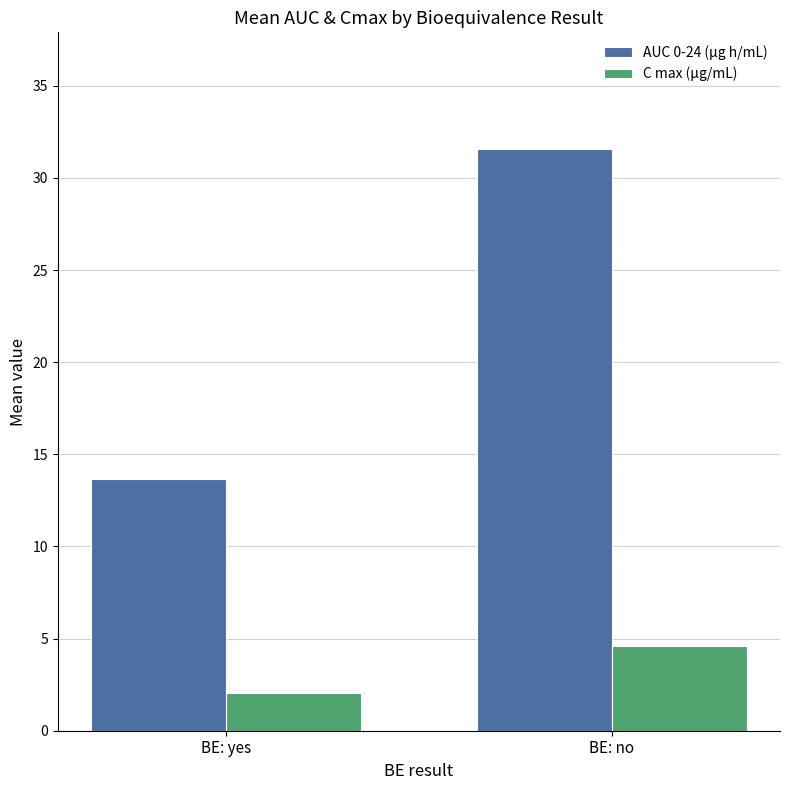

The value of C max (μg/mL) at BE: no is 6.6. True or false?

False